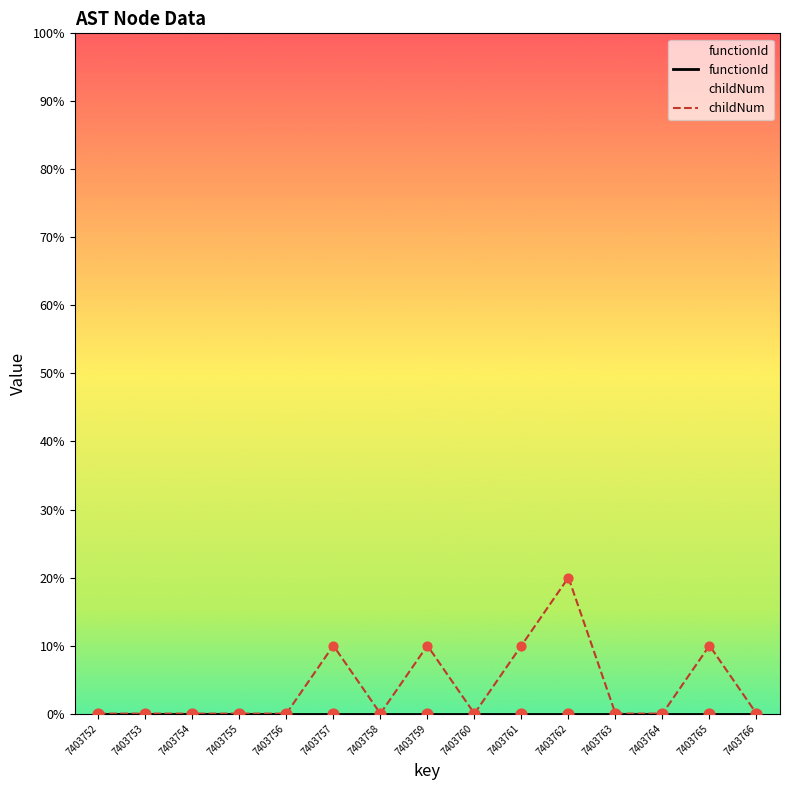

What is the total value across all series at 7403761?

10